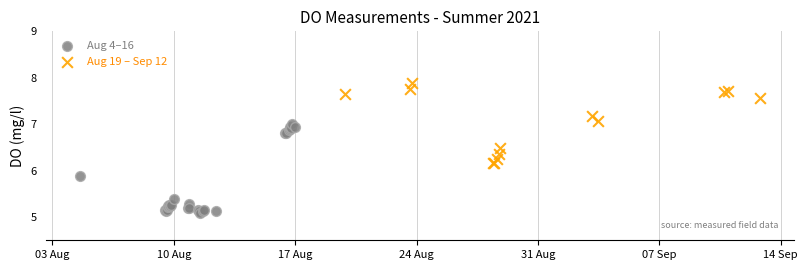

Which series has the widest spread of Y values?

Aug 4–16